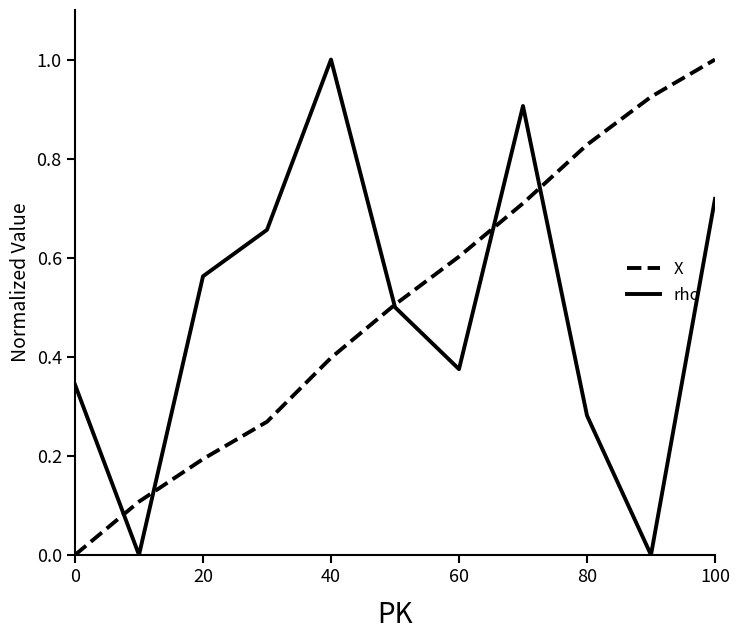

What is the greatest value displayed?

1.0